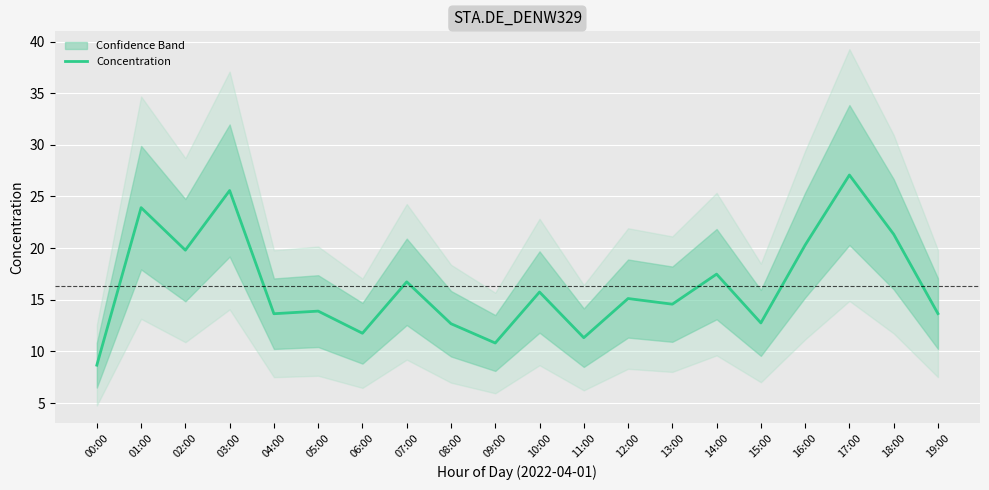

At which category does the chart reach its peak across all series?

17:00